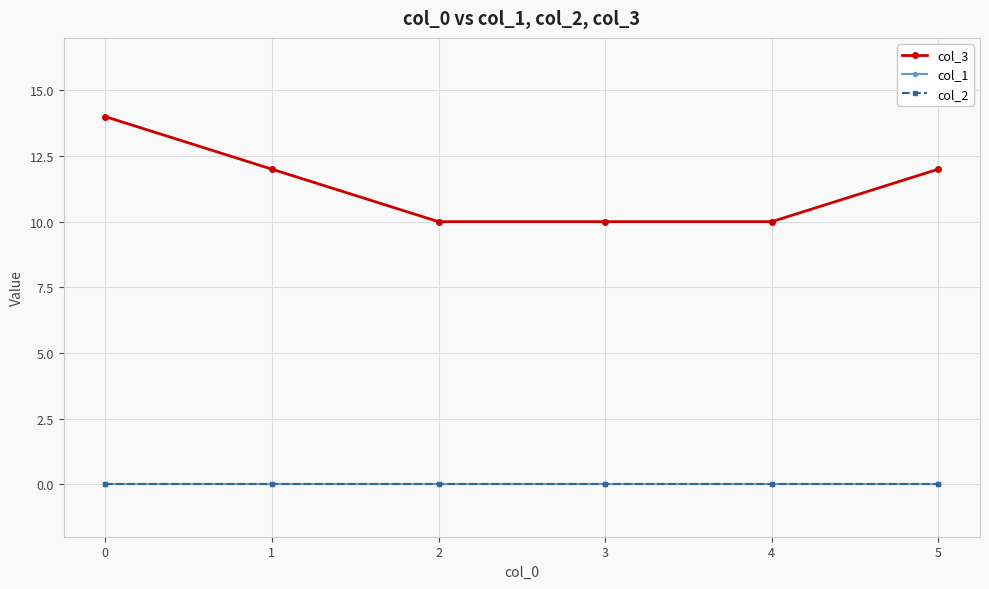

At how many categories does at least one series exceed 2?

6